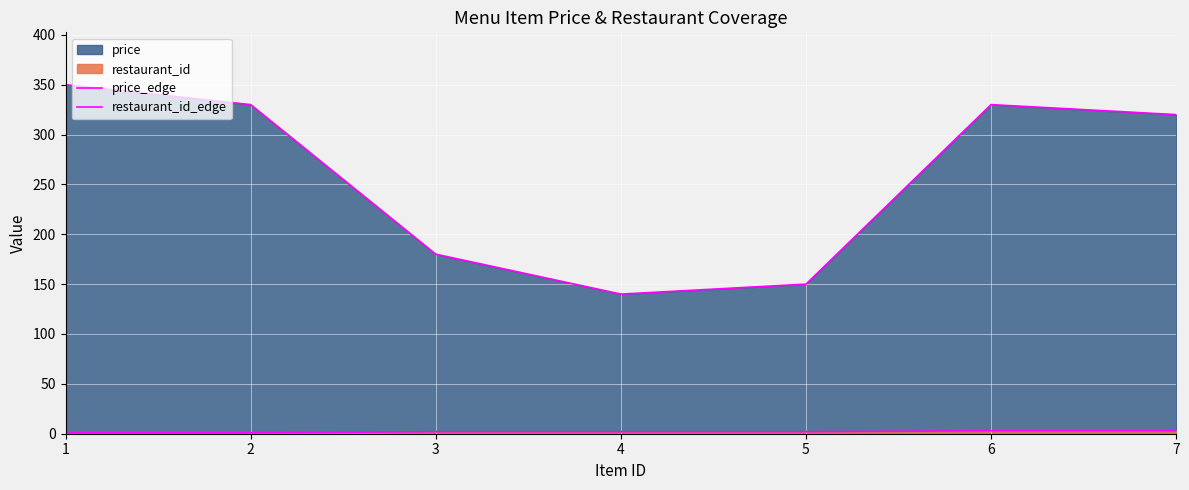

How many lines are shown in the chart?

2